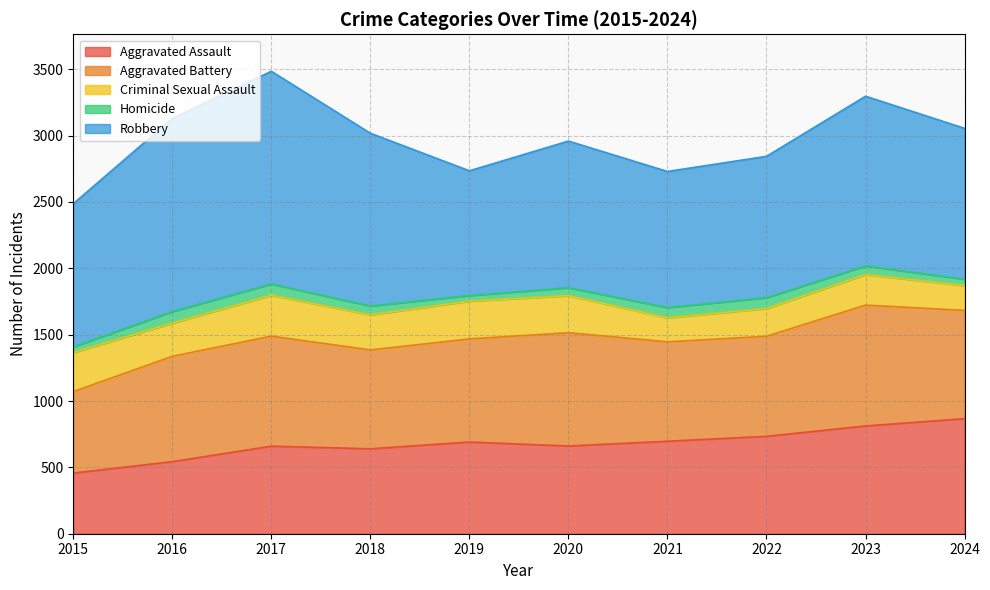

Where do Aggravated Battery and Aggravated Assault first cross each other?

2023 and 2024